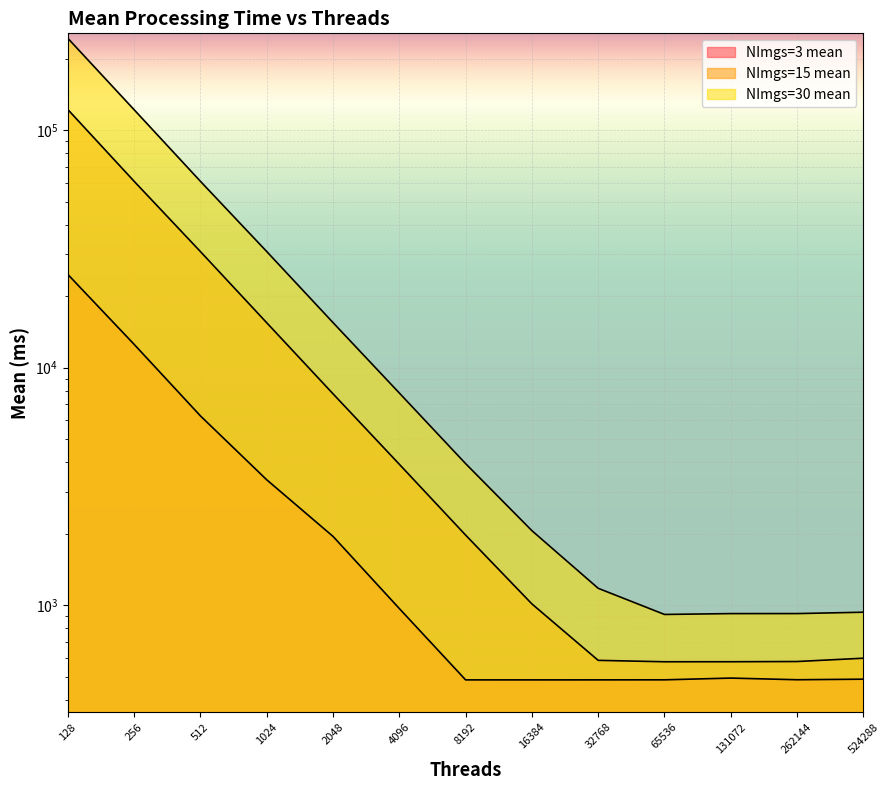

At which category does NImgs=15 mean reach its first local valley?

65536